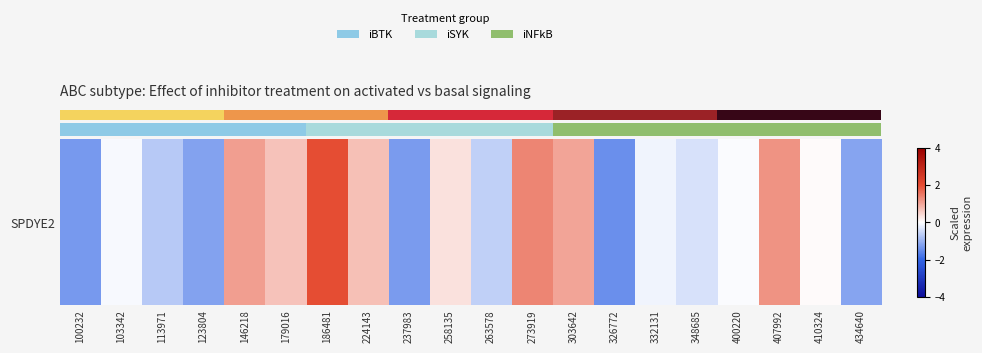

Rank the categories by value from lowest to highest.

326772, 100232, 237983, 123804, 434640, 113971, 263578, 348685, 332131, 103342, 400220, 410324, 258135, 179016, 224143, 303642, 146218, 407992, 273919, 186481